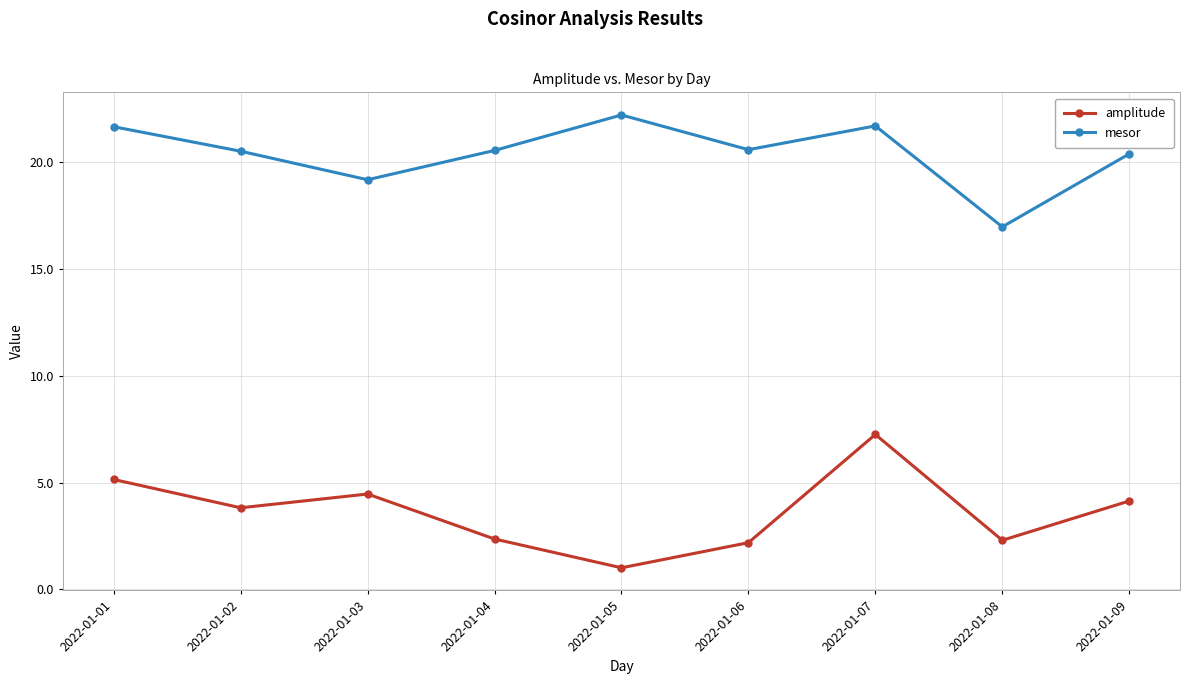

How many data points in amplitude are above 3?

5